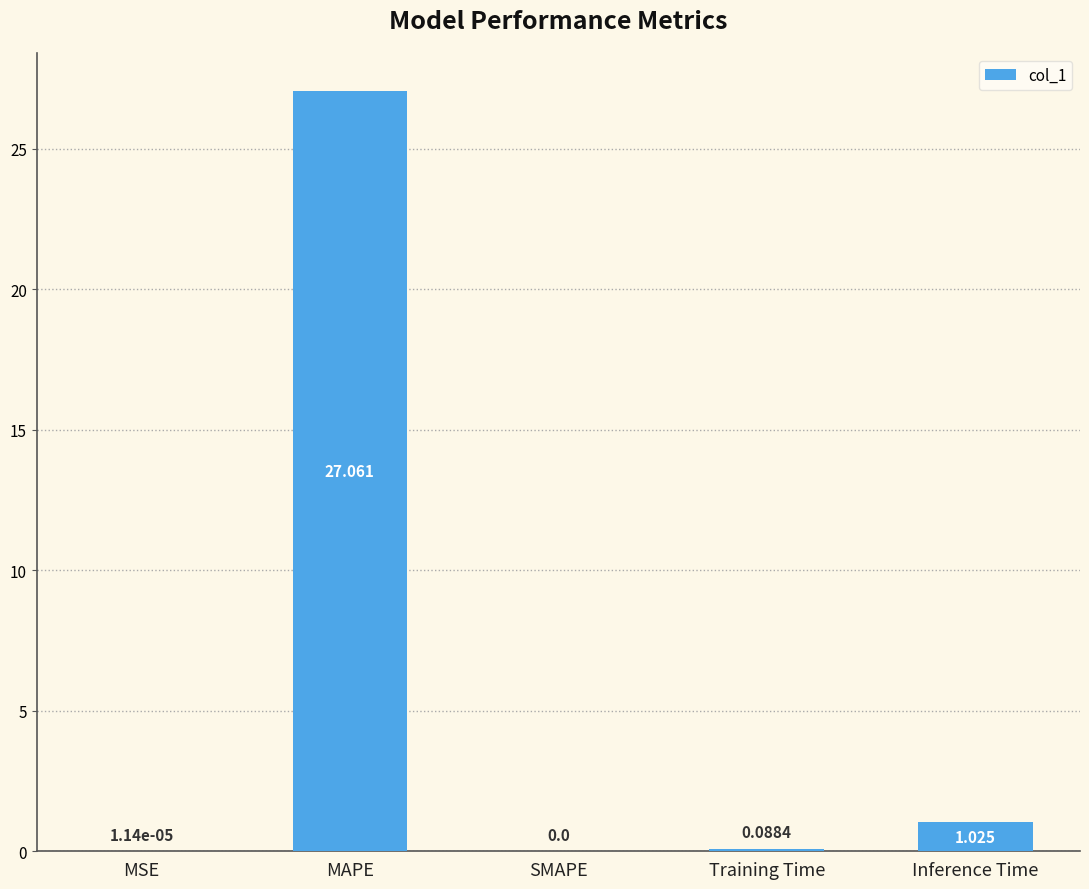

At which category does the chart reach its peak across all series?

MAPE